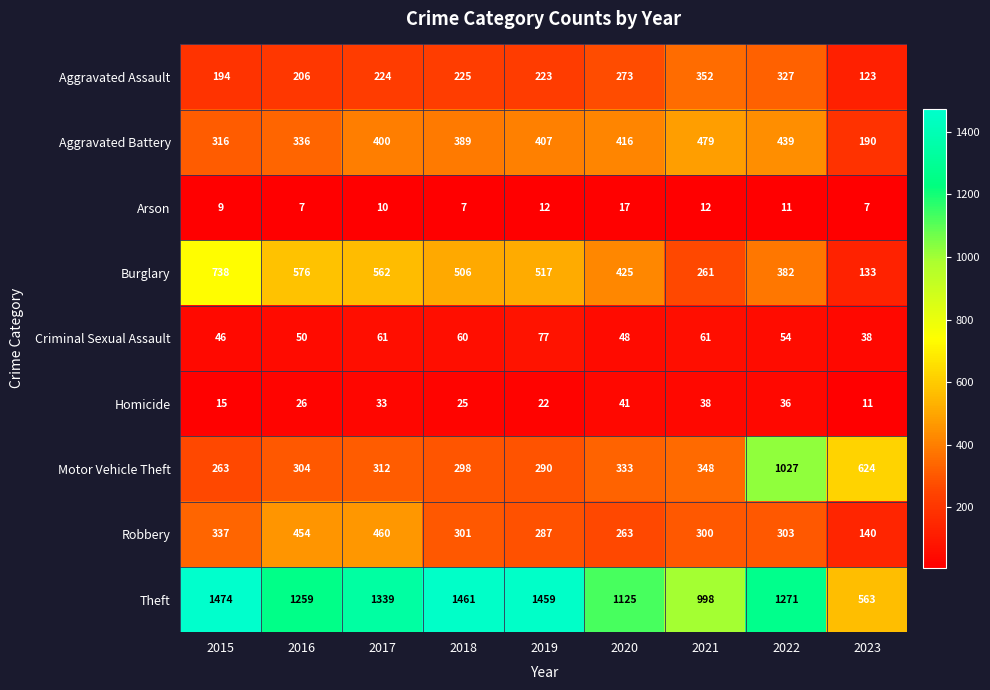

Which series has the largest total across all categories?

Theft